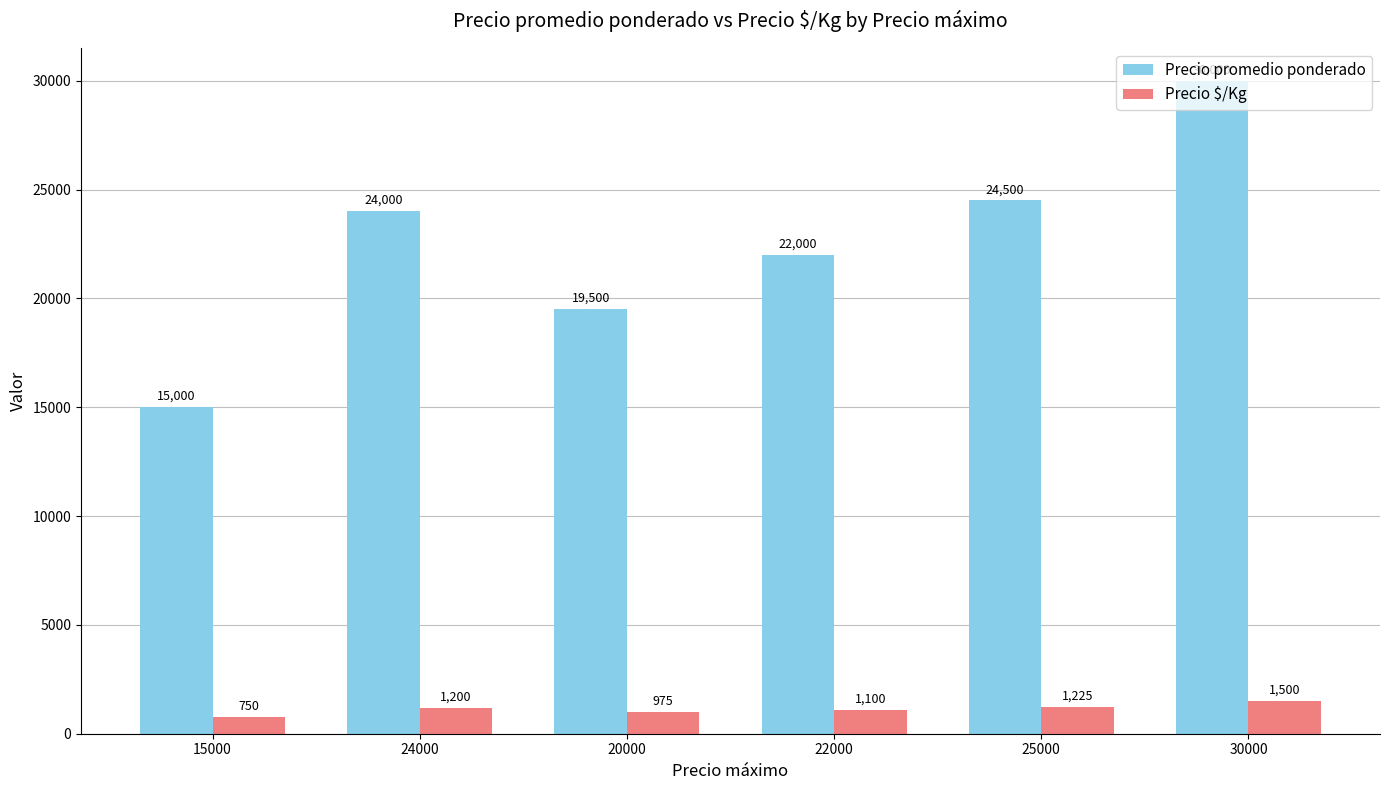

What is the label of the 3rd bar from the left?

20000